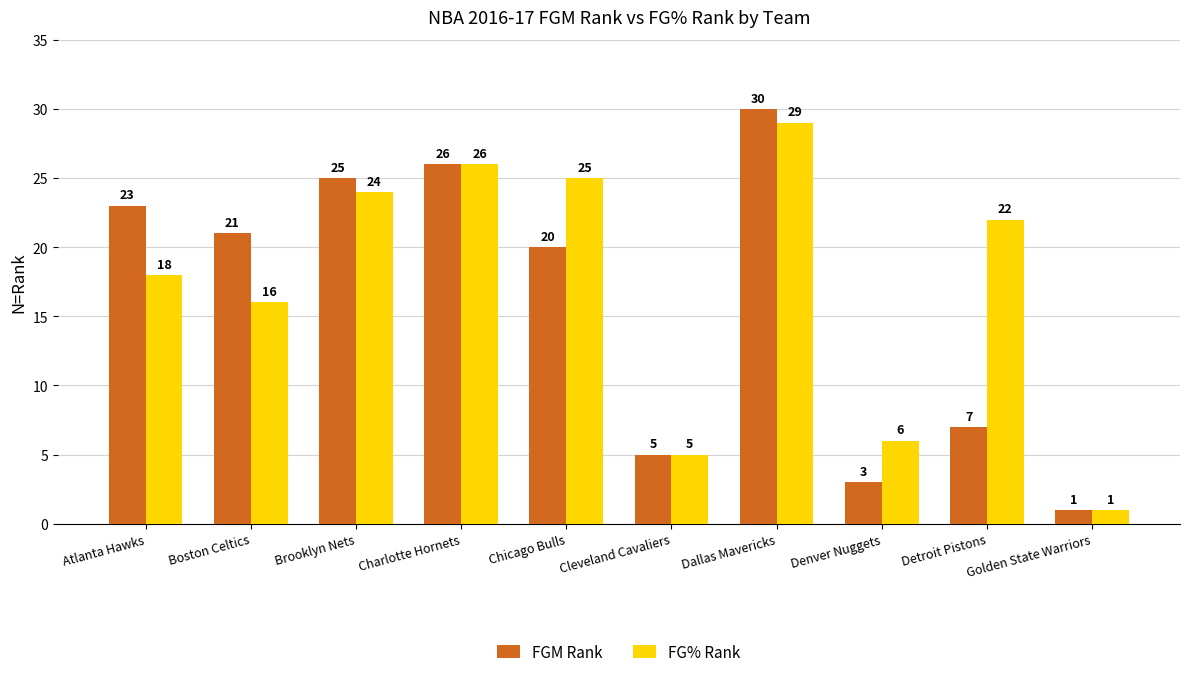

The FGM Rank series shows 11 at Brooklyn Nets. True or false?

False